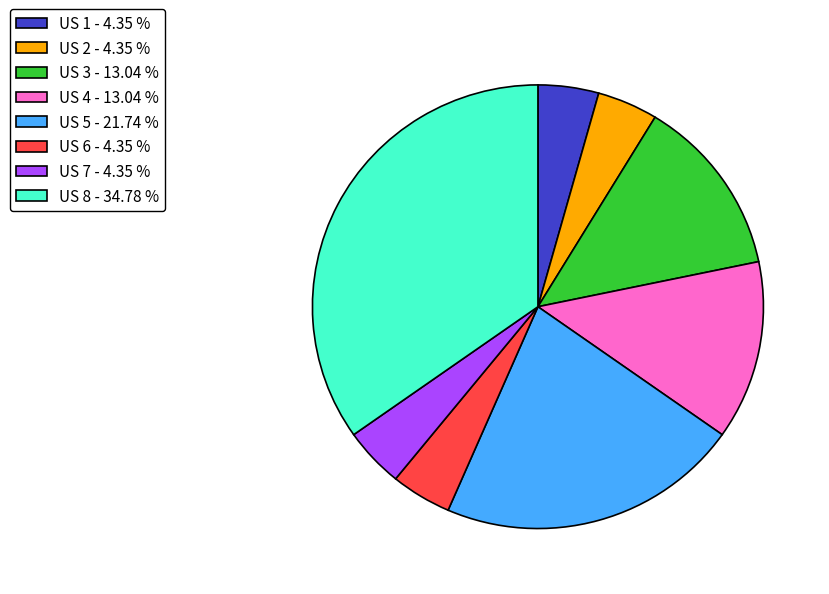

True or false: US 8 accounts for 23% of the total.

False